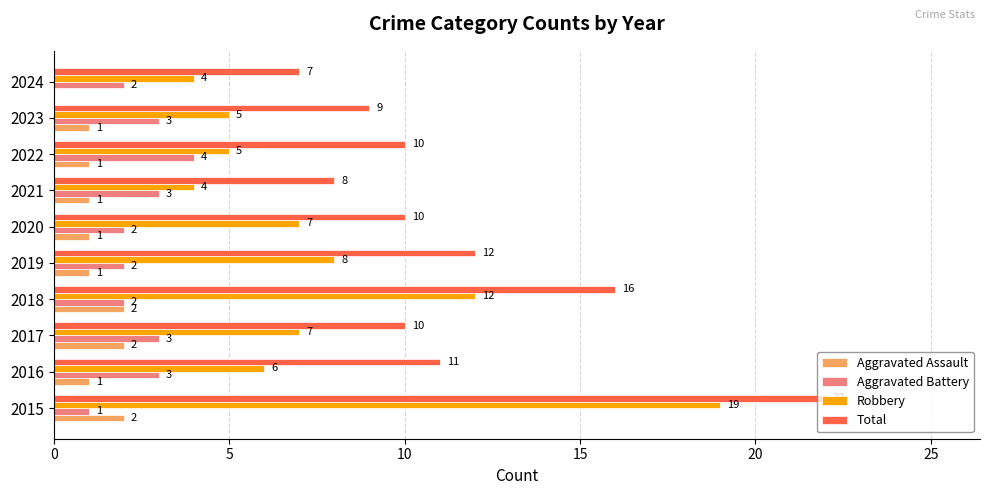

The value of Robbery at 2022 is 5. True or false?

True